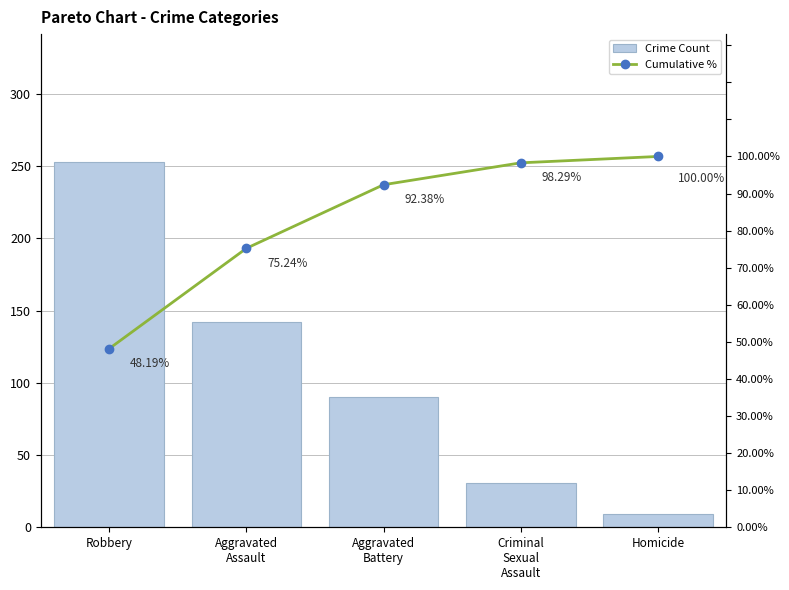

Which category has the lowest value across all series?

Homicide